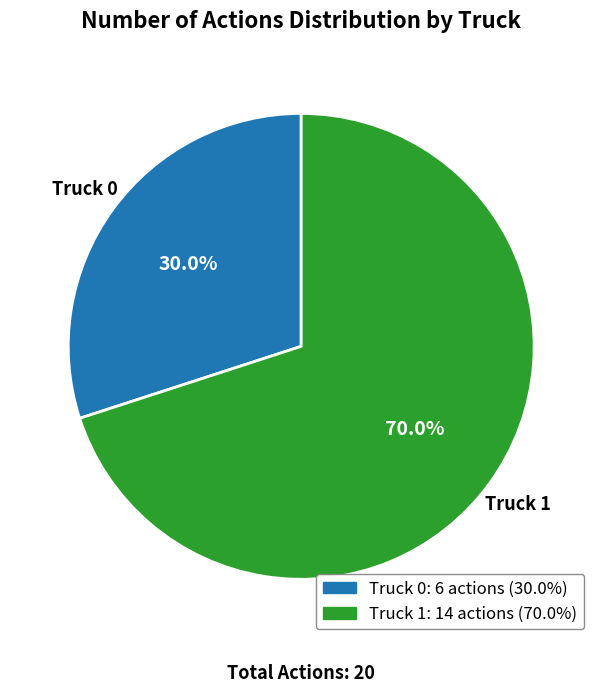

What percentage is the Truck 1 slice, to the nearest percent?

70%